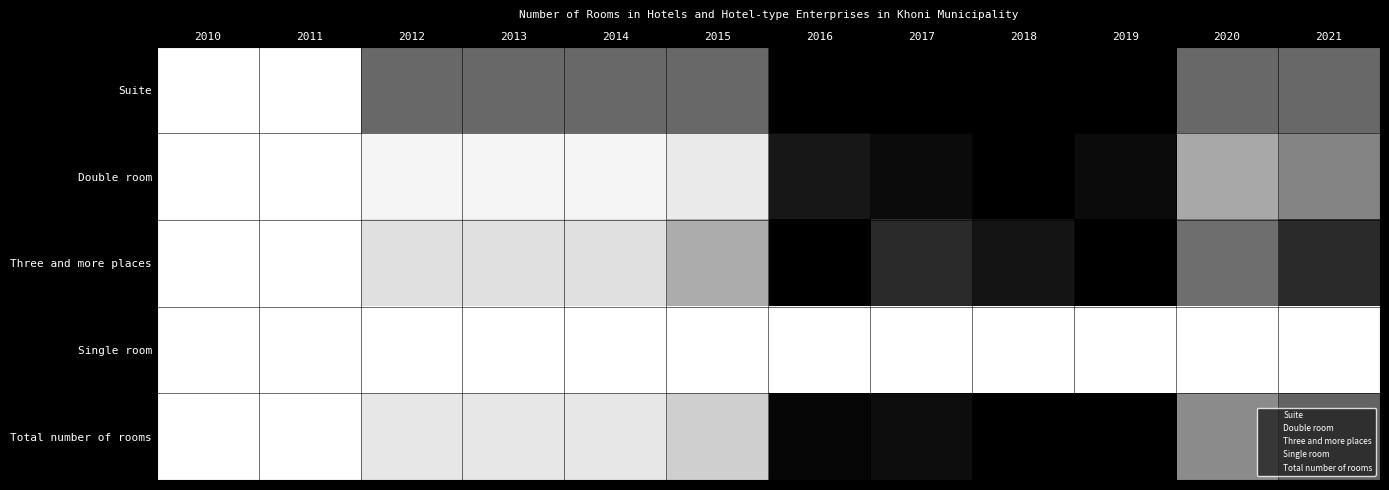

Count the number of categories in the chart.

12